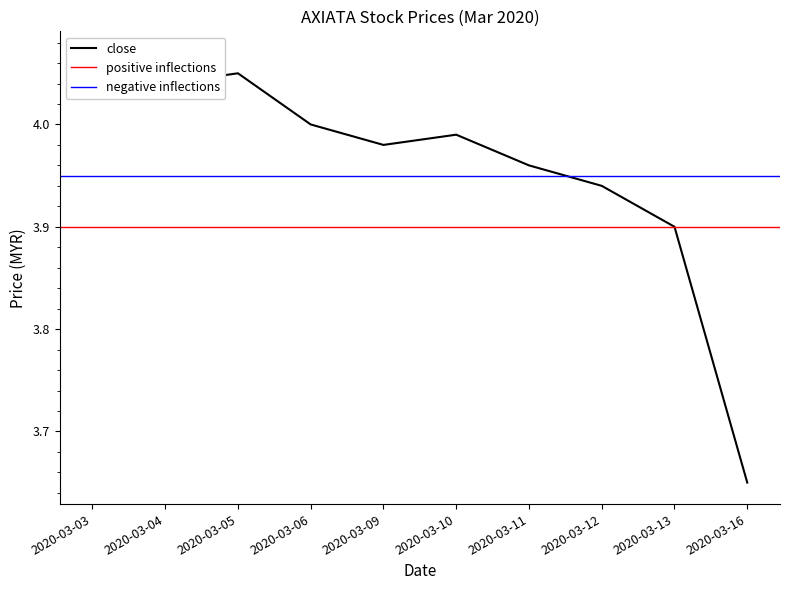

True or false: low has more than 0 interior local peaks.

False